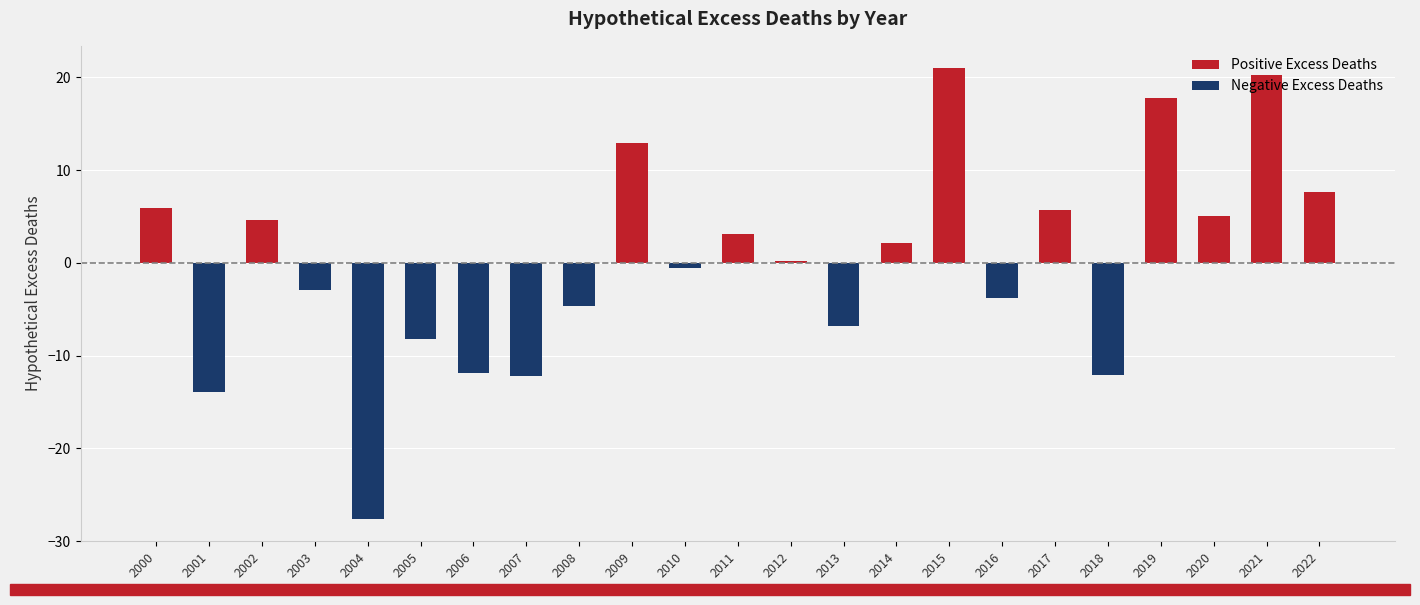

Reading left to right, list all the values displayed in this chart.

Positive Excess Deaths: 5.9	0.0	4.6	0.0	0.0	0.0	0.0	0.0	0.0	12.9	0.0	3.1	0.2	0.0	2.1	21.0	0.0	5.7	0.0	17.8	5.1	20.2	7.6
Negative Excess Deaths: 0.0	-13.9	0.0	-2.9	-27.6	-8.2	-11.8	-12.2	-4.7	0.0	-0.5	0.0	0.0	-6.8	0.0	0.0	-3.8	0.0	-12.1	0.0	0.0	0.0	0.0